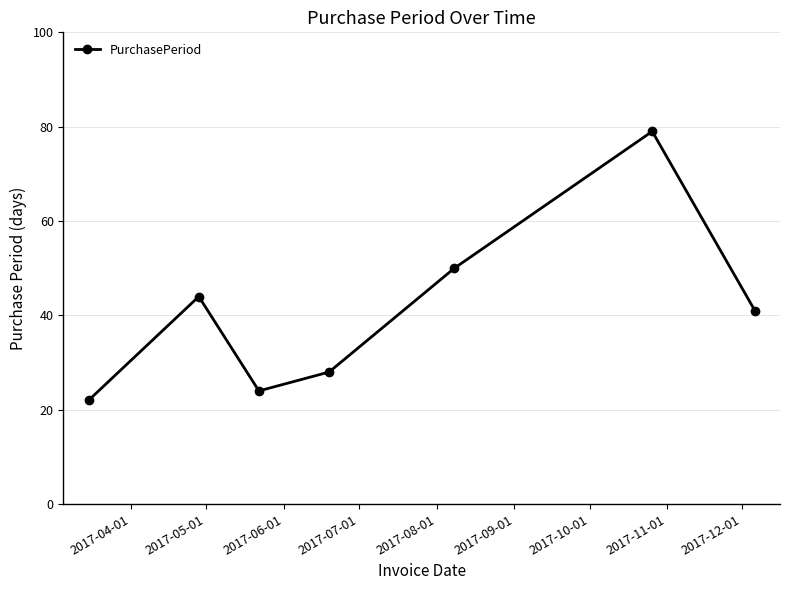

What is the value of the 7th point from the left?

41